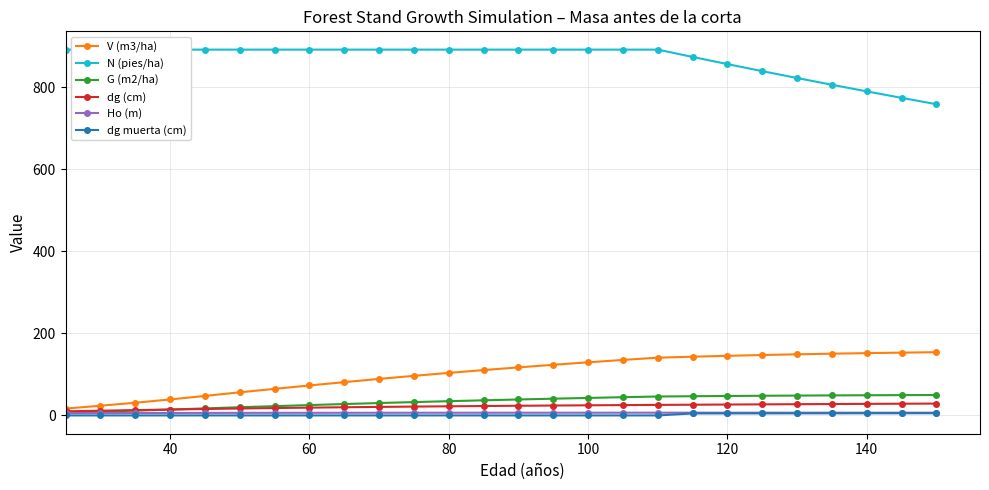

Which series has the largest range (max minus min)?

V (m3/ha)